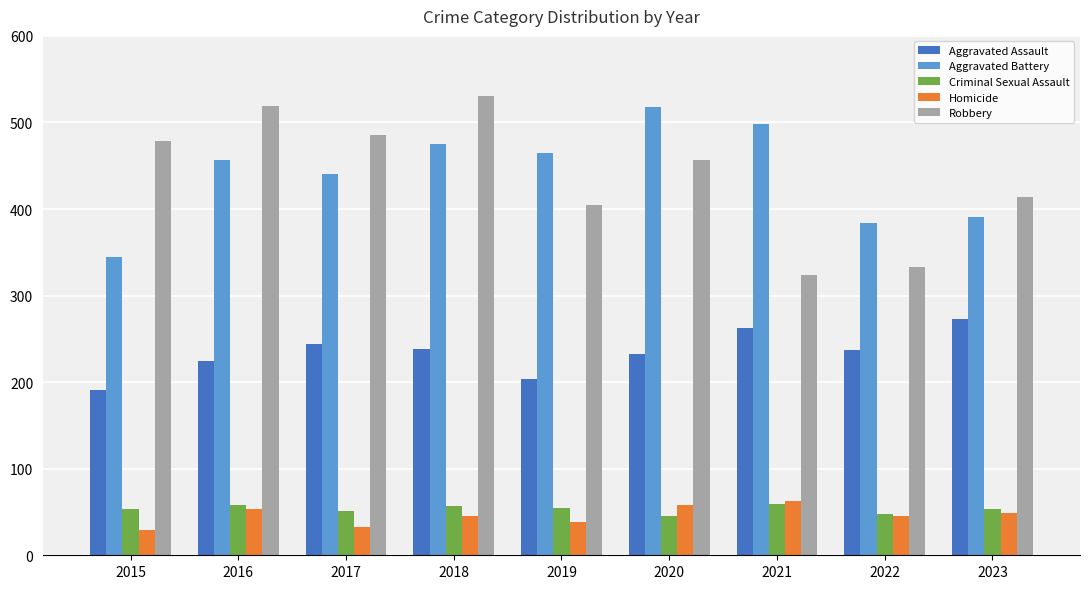

Which series changed the most between 2016 and 2021?

Robbery